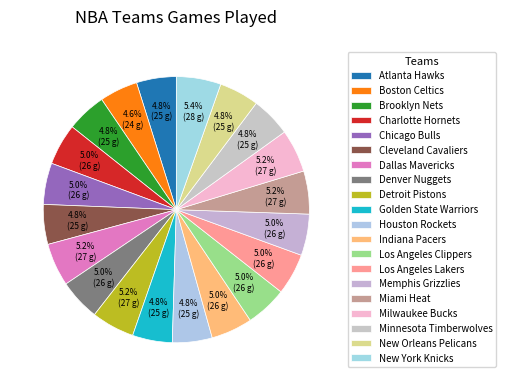

To the nearest percent, what percentage of the pie is Atlanta Hawks?

5%